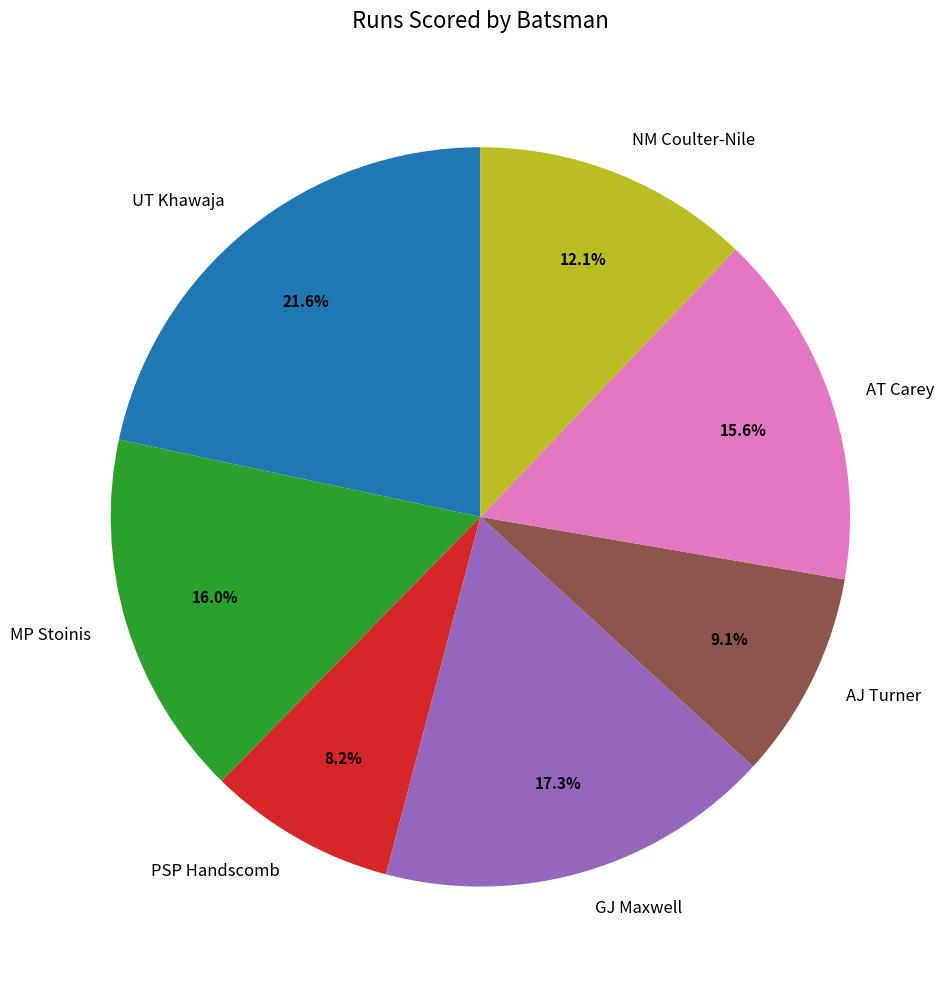

Which category has the biggest portion of the pie?

UT Khawaja